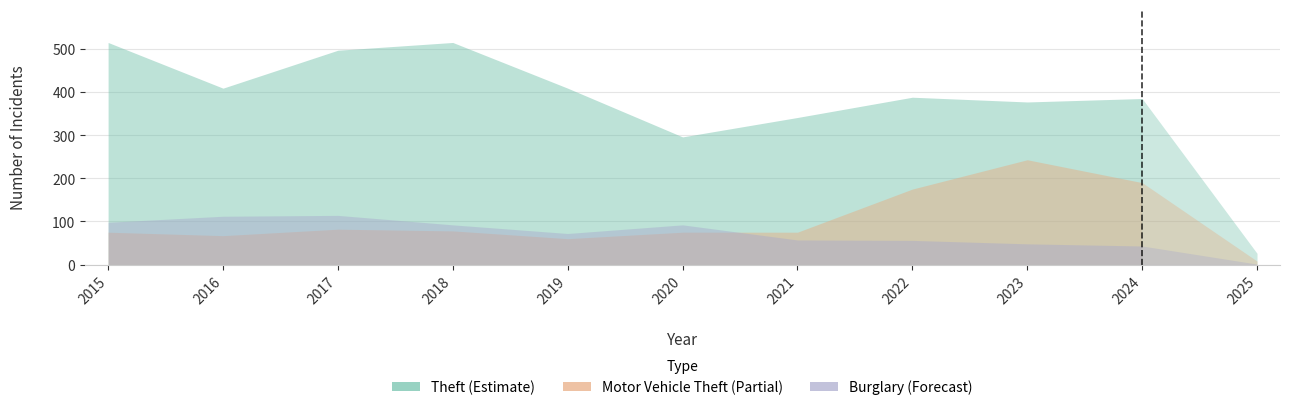

Which has a higher value, 2023 or 2018?

2018